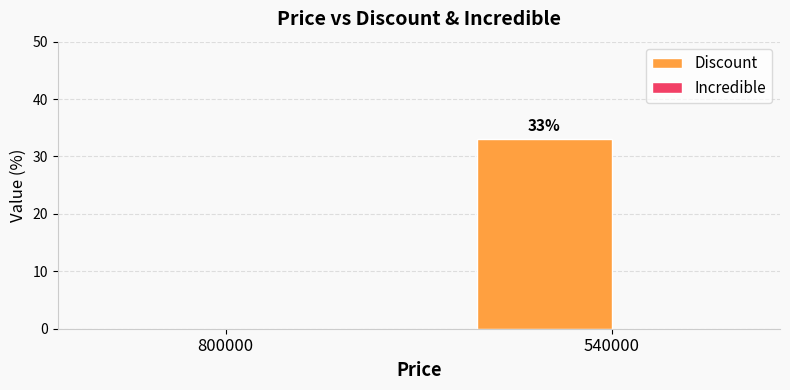

Is it true that the value at 800000 is 0?

True